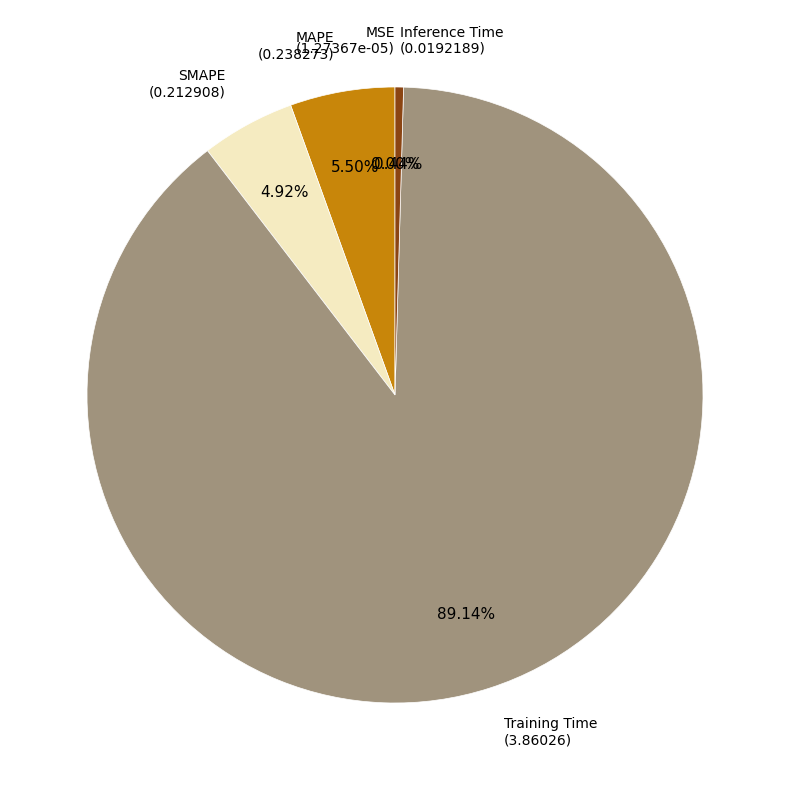

Does any single category account for the majority?

Yes